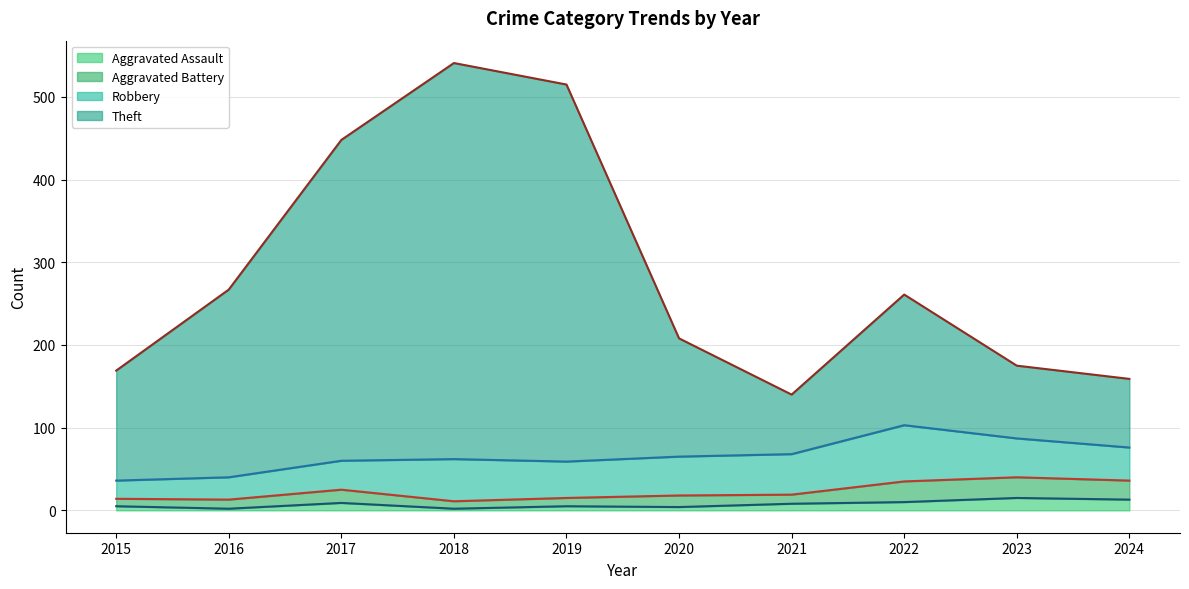

Which series changed the most between 2022 and 2024?

Theft (line)